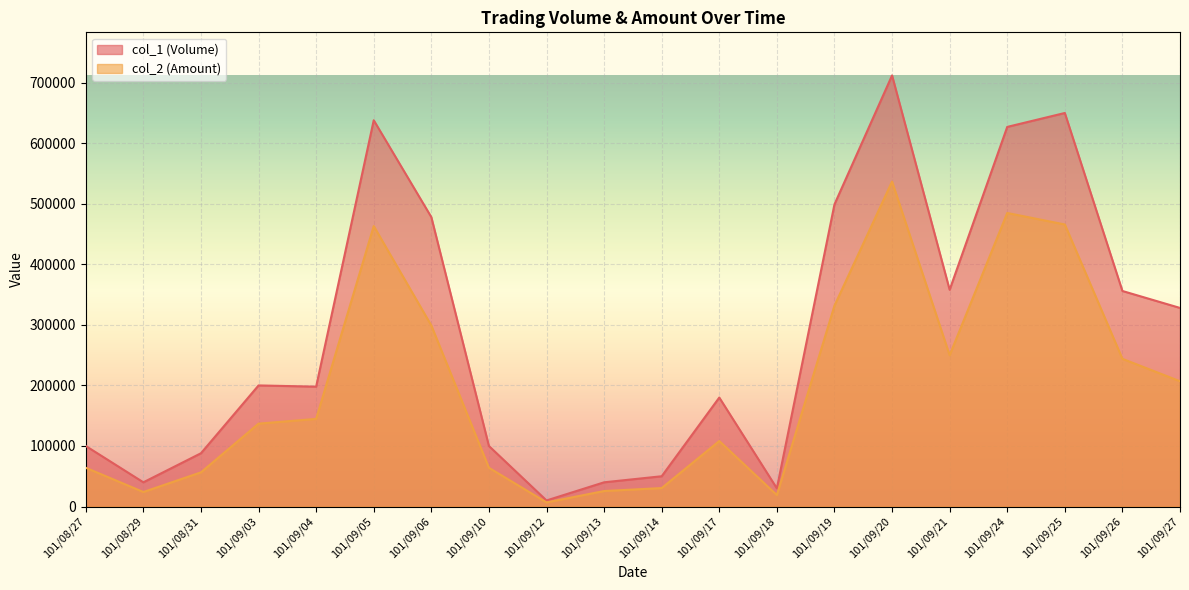

True or false: col_1 (Volume) and col_2 (Amount) cross at least once.

False